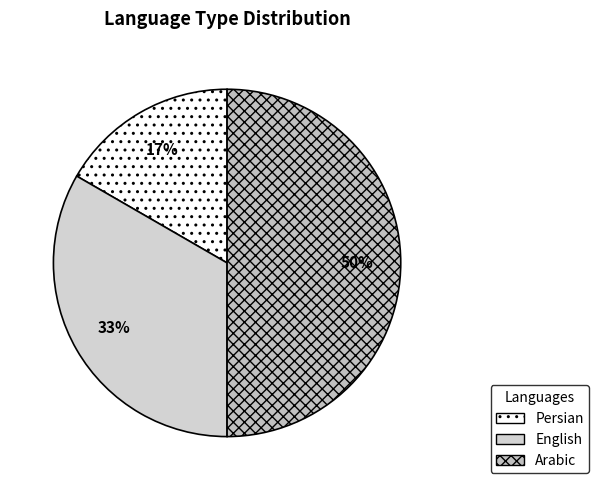

How many segments does this pie chart have?

3